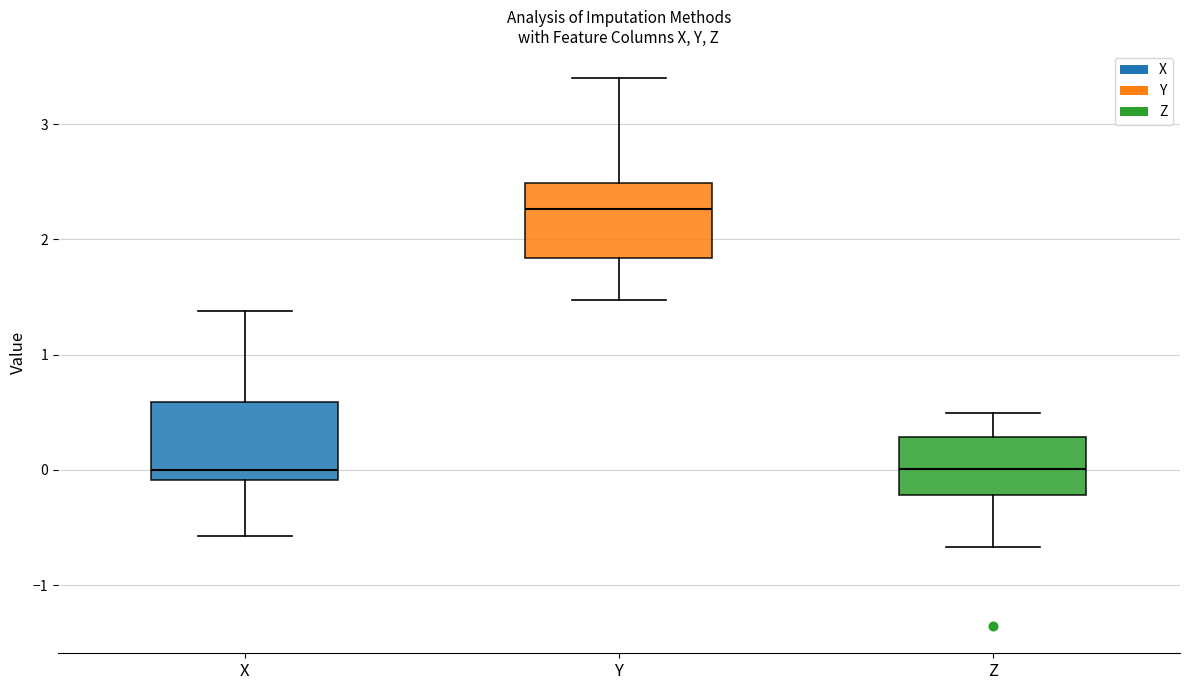

Which box's median line is the highest?

Y